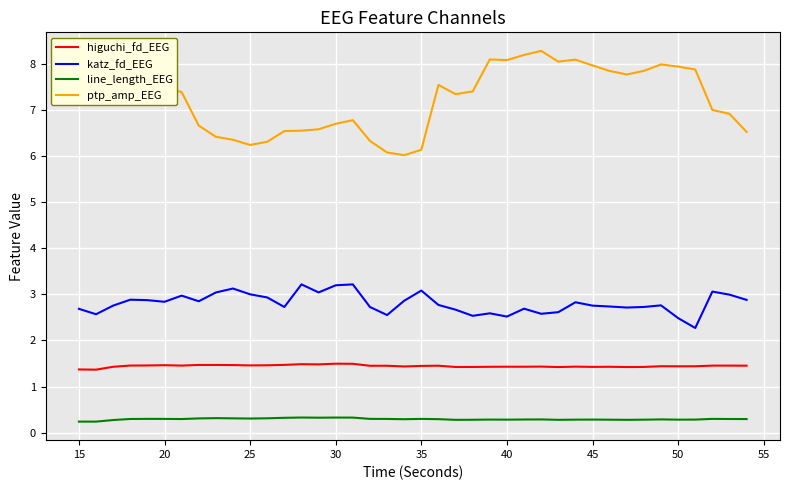

Which series has the largest total across all categories?

ptp_amp_EEG